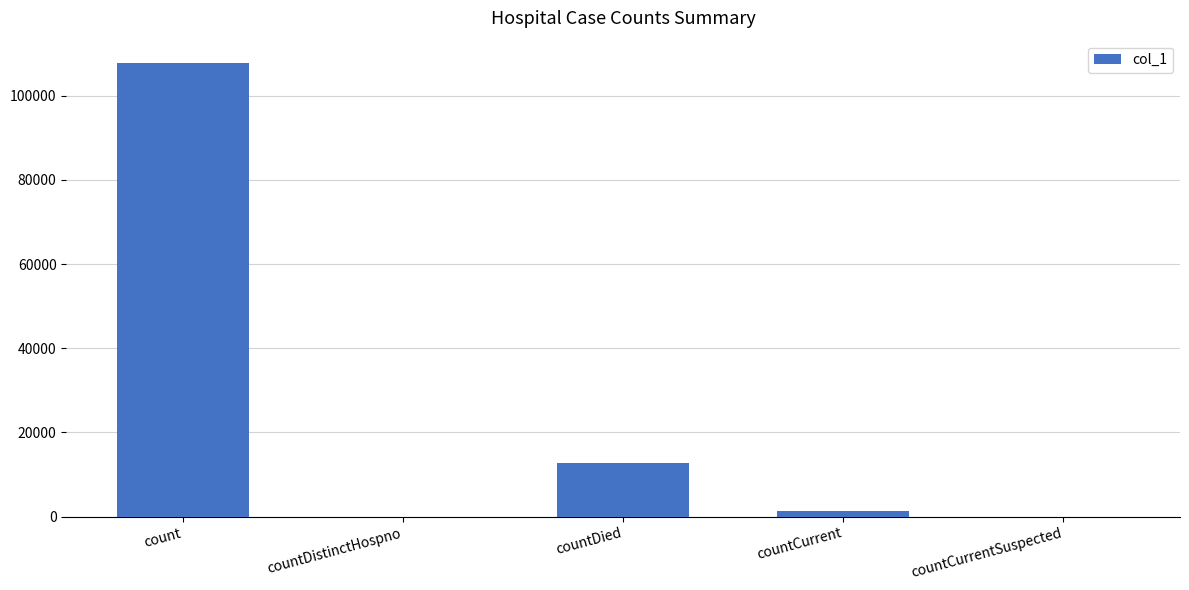

What value does the data have at count?

107691